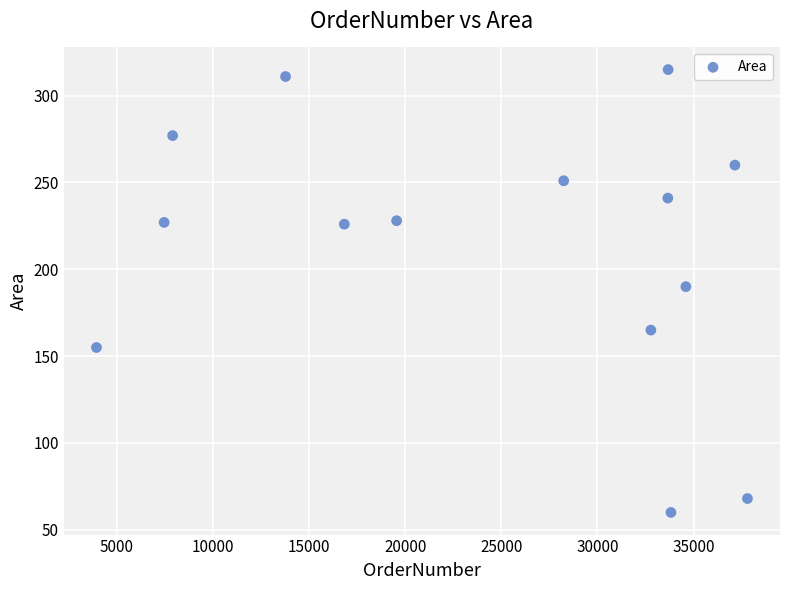

What is the range of X values (max minus min)?

33858